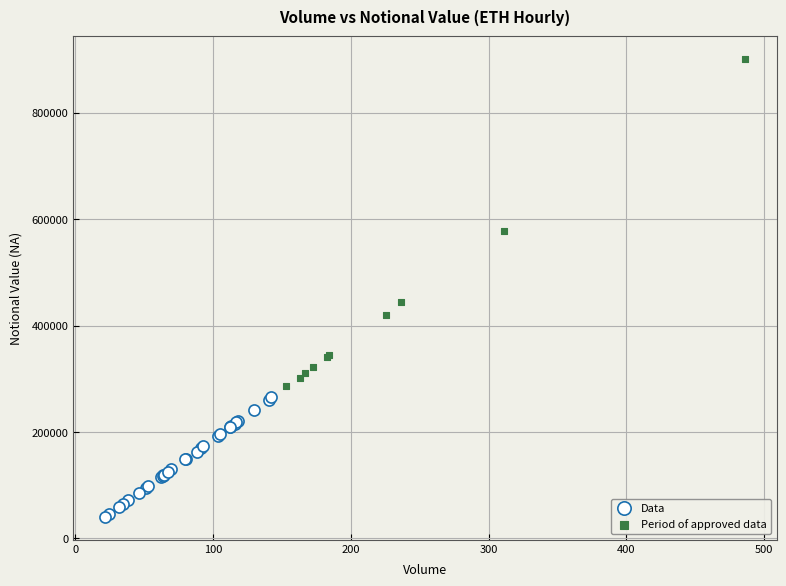

Which series contains the highest Y value?

Period of approved data